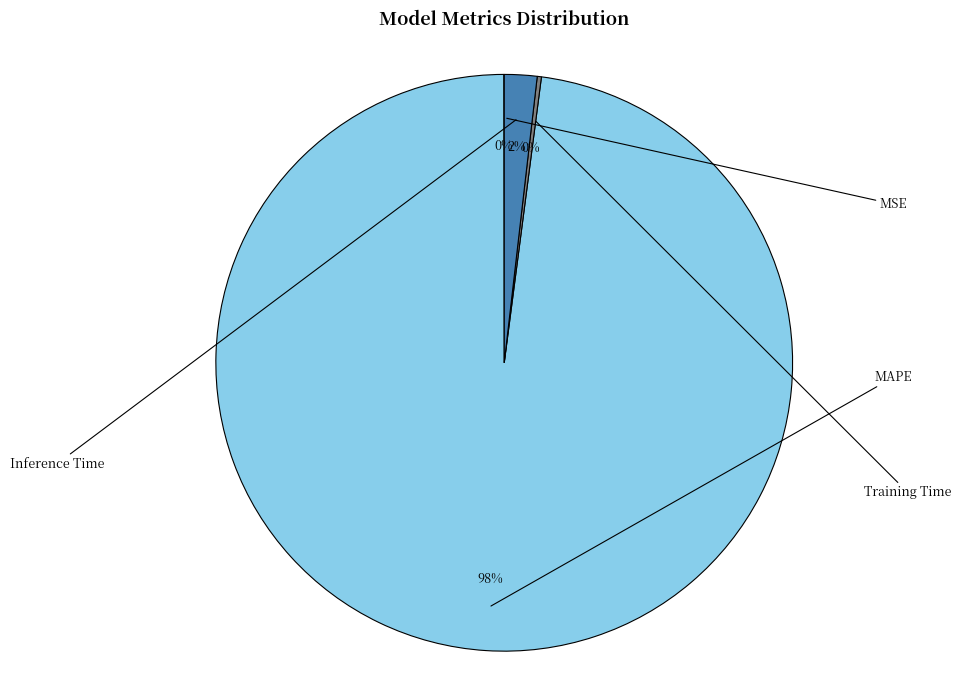

Which category has the biggest portion of the pie?

MAPE